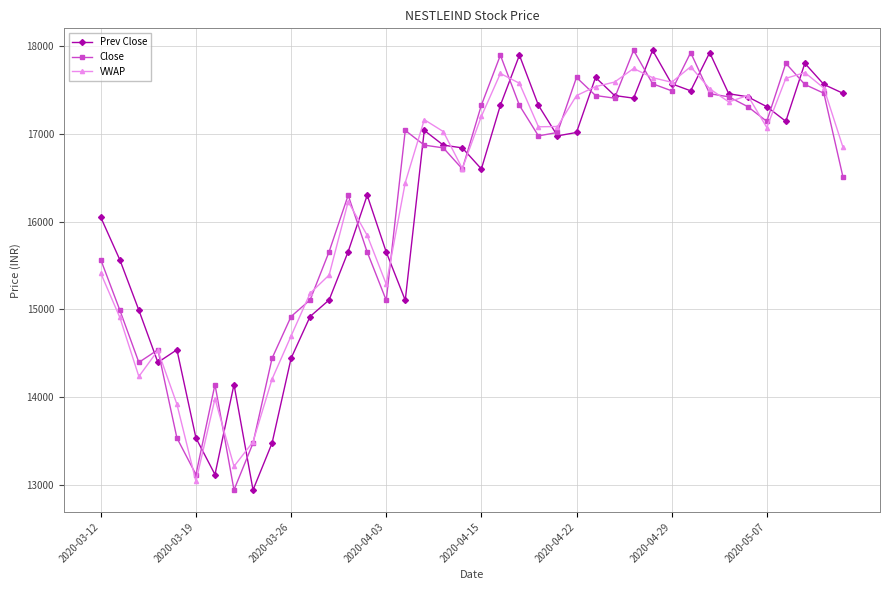

What is the greatest value displayed?

17950.8